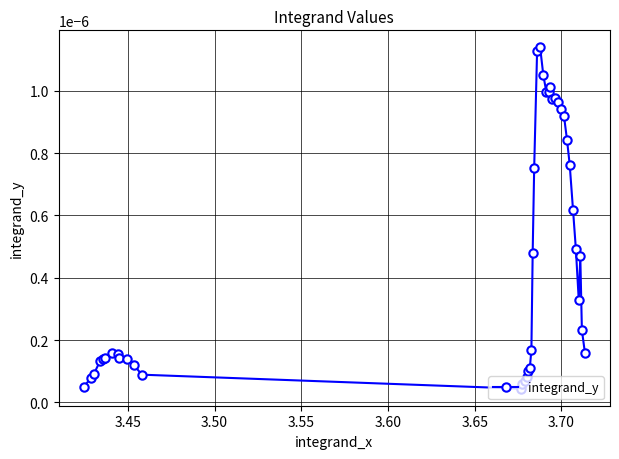

True or false: the data has more than 1 interior local peaks.

True